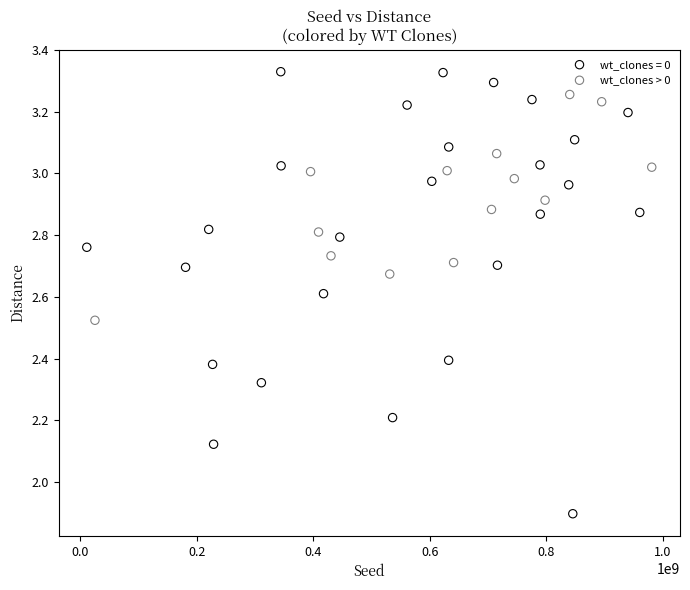

Which series contains the lowest Y value?

wt_clones = 0